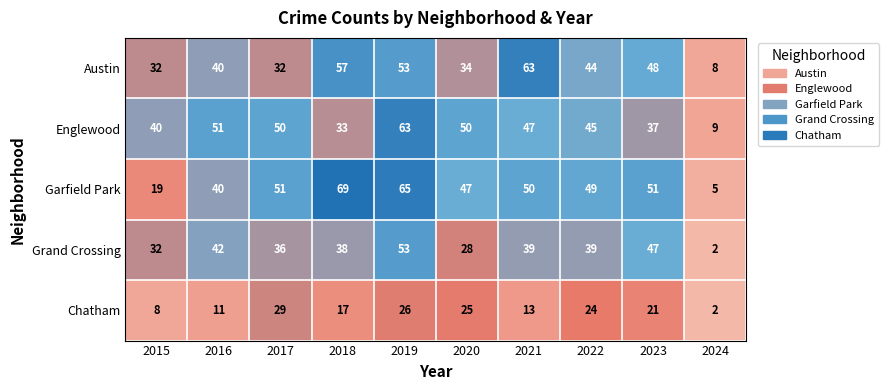

What is the sum of all Garfield Park values?

446